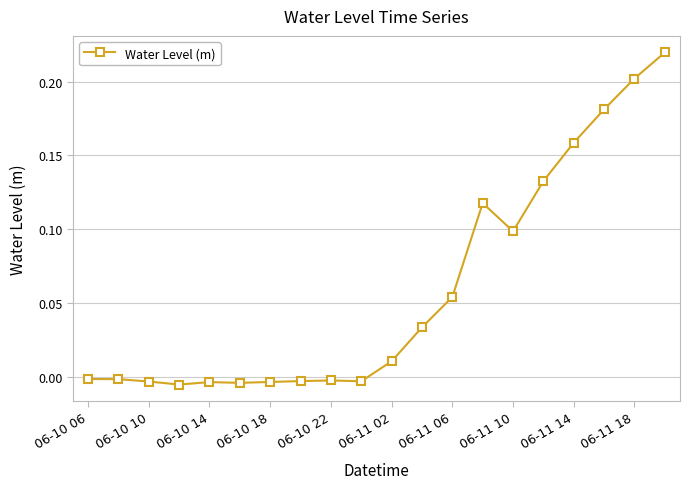

How many values exceed 0?

10